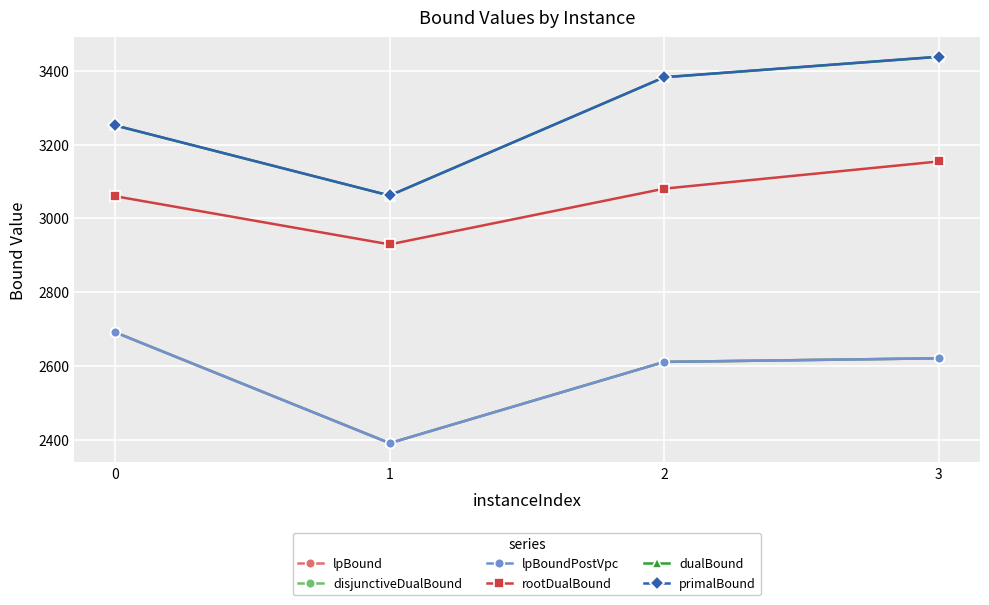

True or false: rootDualBound has a value of 3060.1 at 0.

True